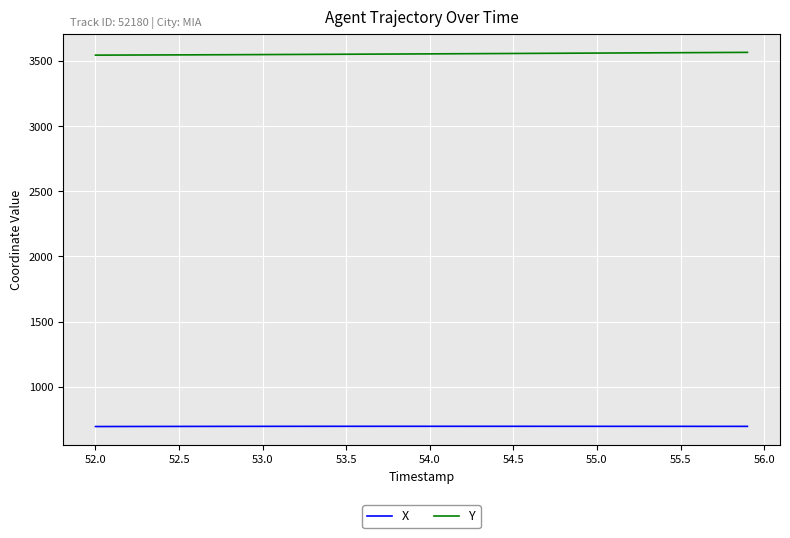

What is the minimum value for Y?

3544.8